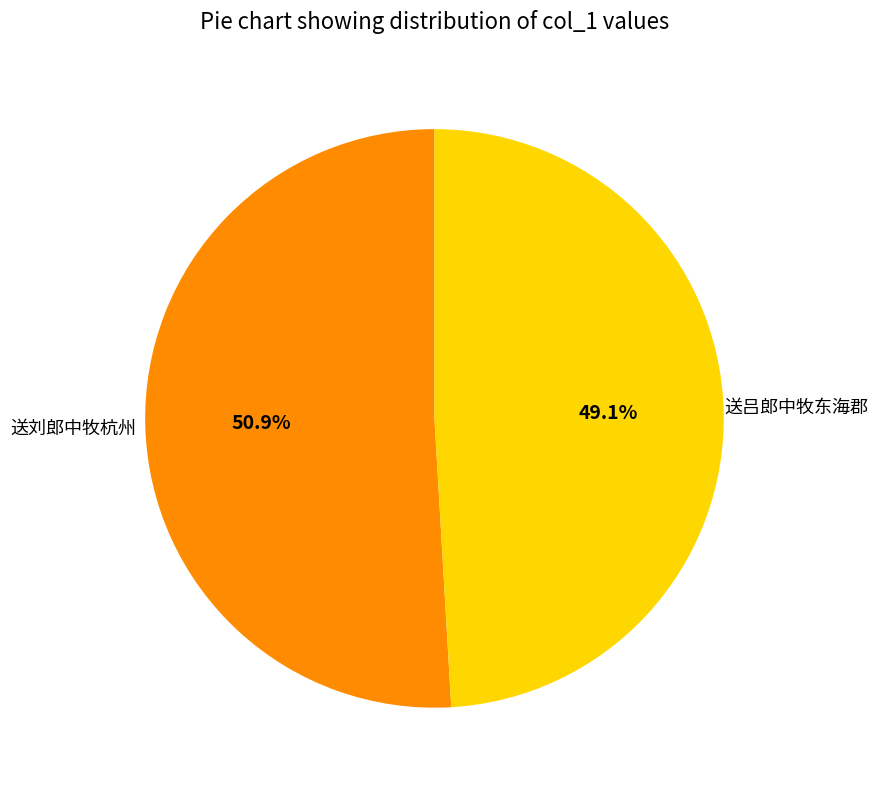

Is there any slice that represents more than half of the pie?

Yes